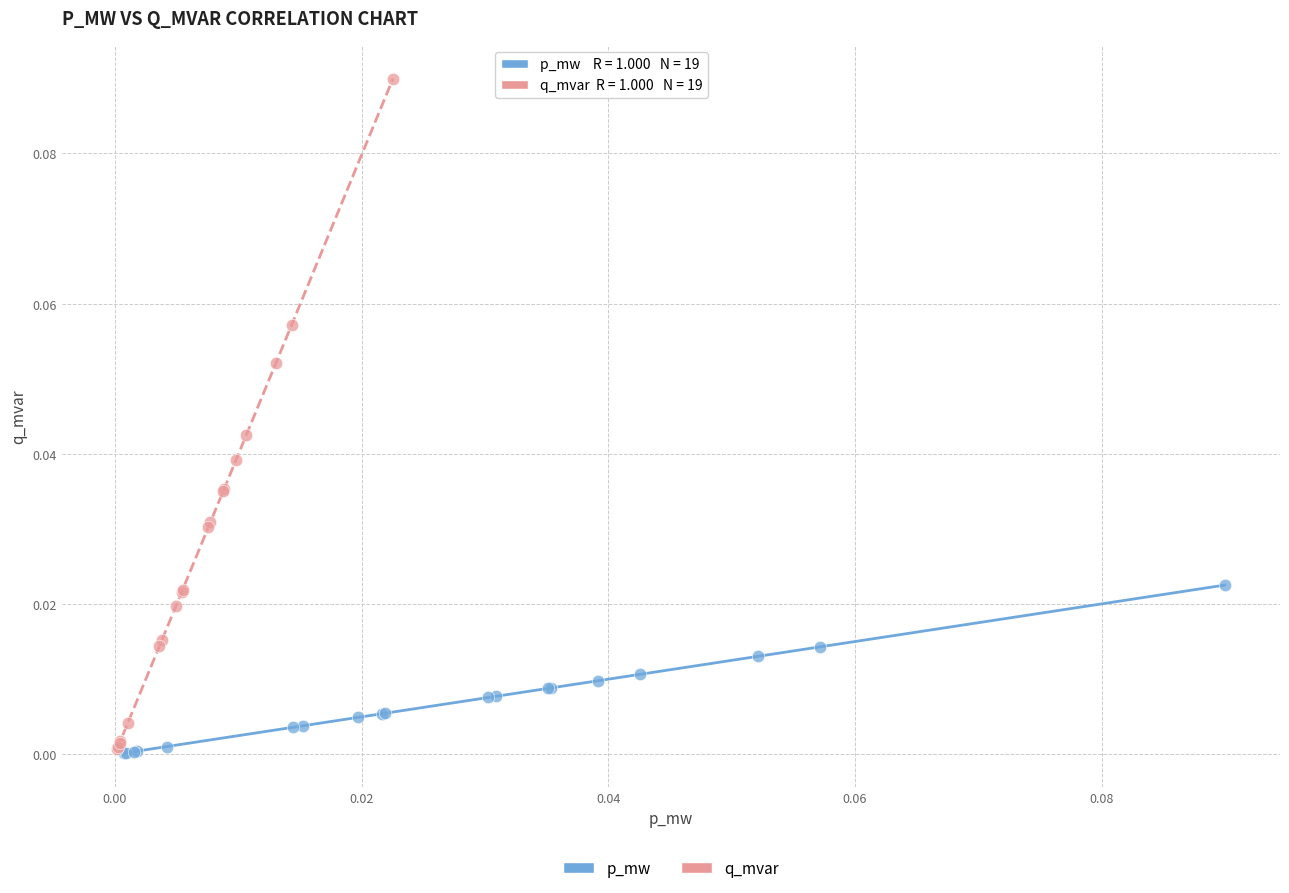

Which series reaches the maximum Y coordinate?

q_mvar